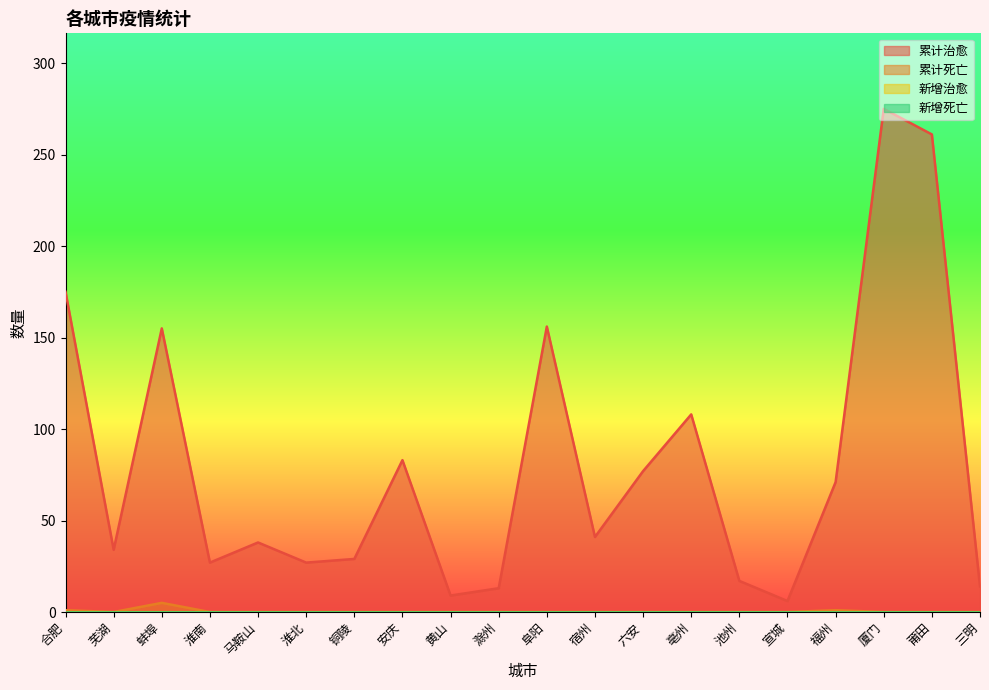

Between 滁州 and 福州, which series saw the biggest shift?

累计治愈